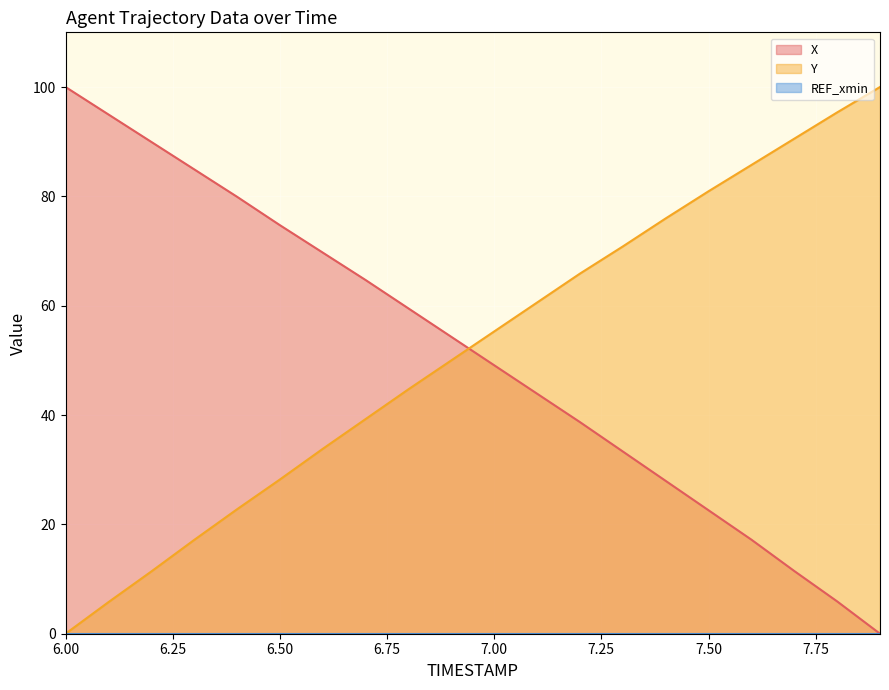

Does the chart display data point markers on the line(s)?

No